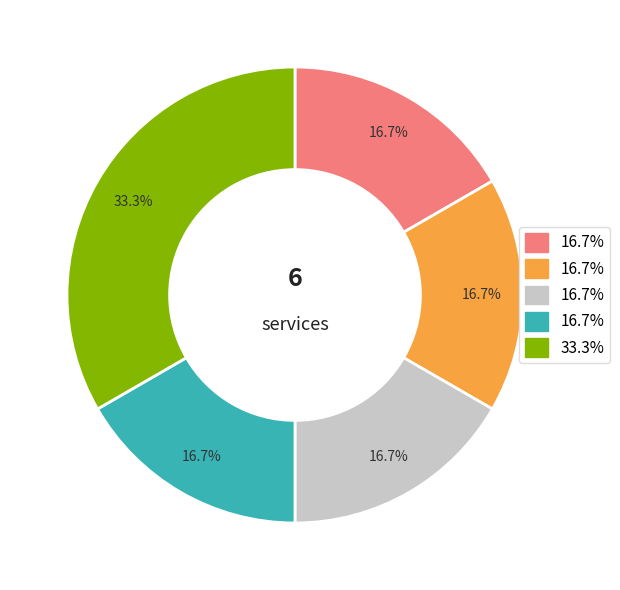

To the nearest percent, what is the average slice percentage?

20%